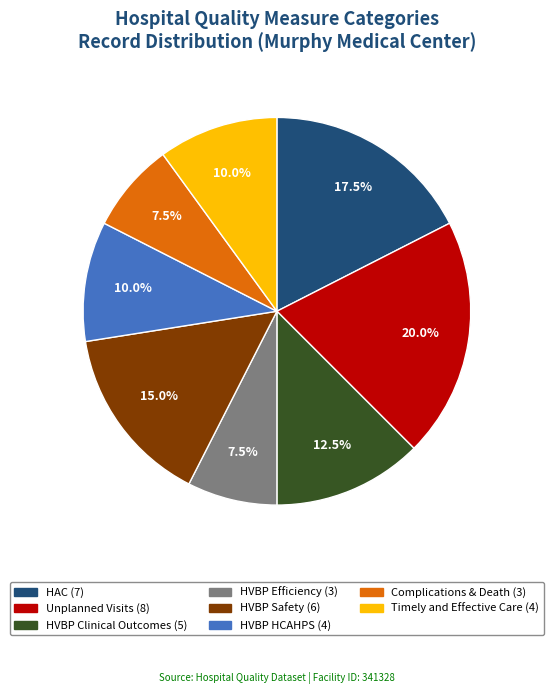

Which category has the biggest portion of the pie?

Unplanned Visits